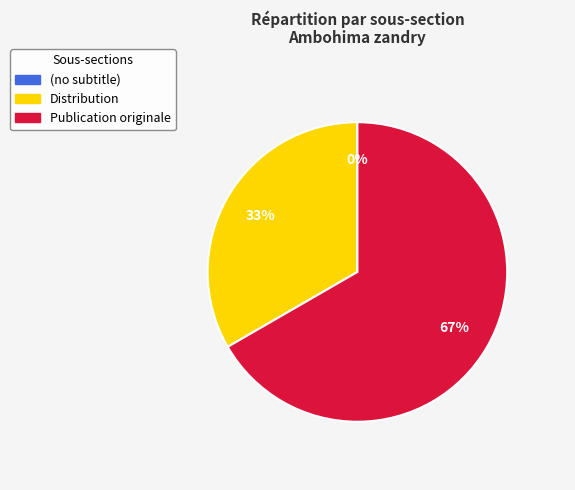

Rank the categories by value from highest to lowest.

Publication originale, Distribution, (no subtitle)